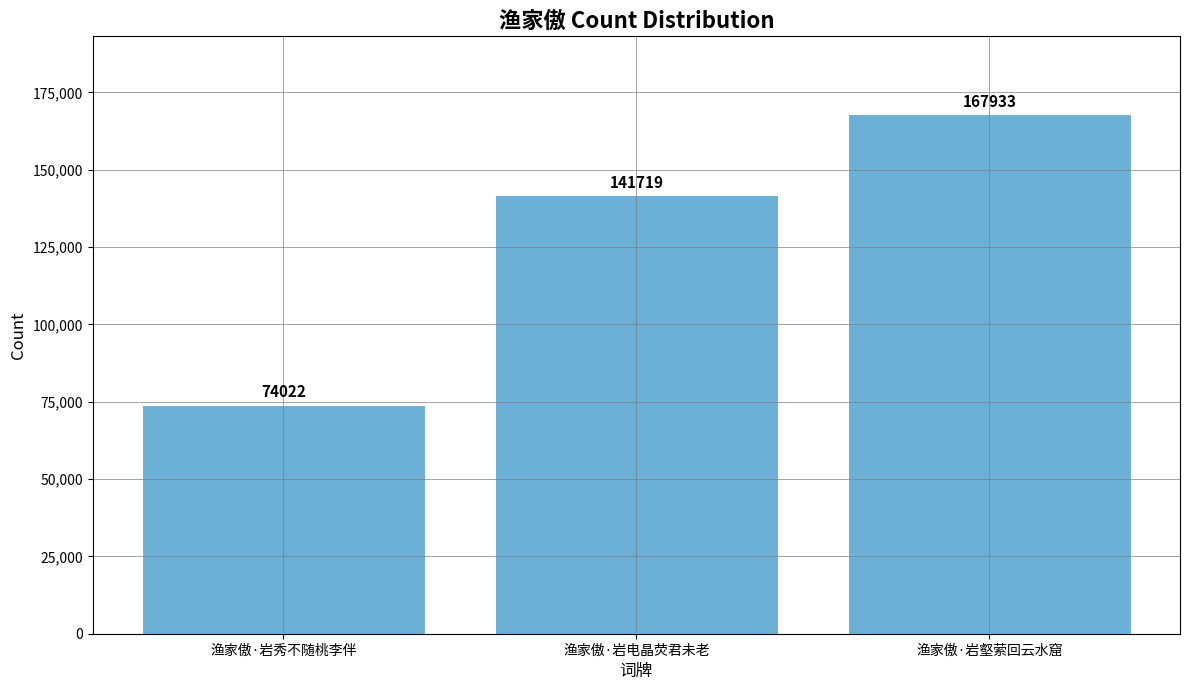

Rank the categories by value from lowest to highest.

渔家傲·岩秀不随桃李伴, 渔家傲·岩电晶荧君未老, 渔家傲·岩壑萦回云水窟